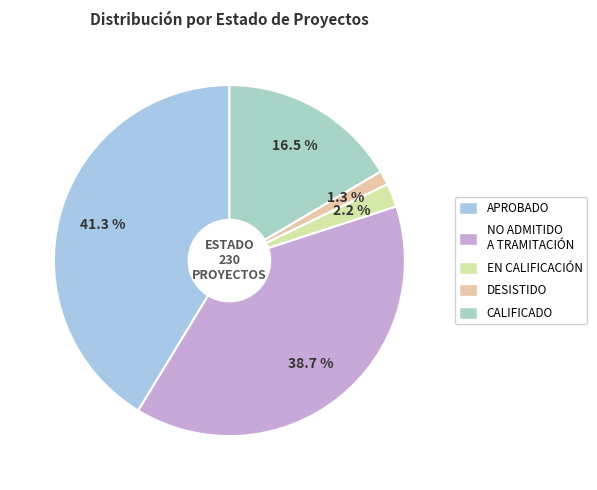

How many segments does this pie chart have?

5